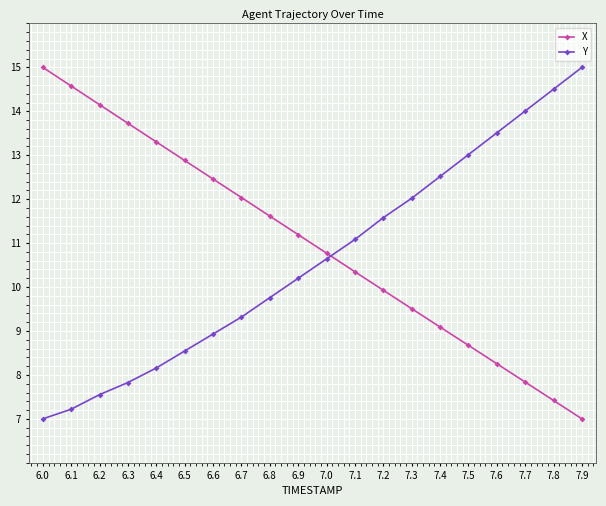

True or false: X has more than 1 interior local peaks.

False